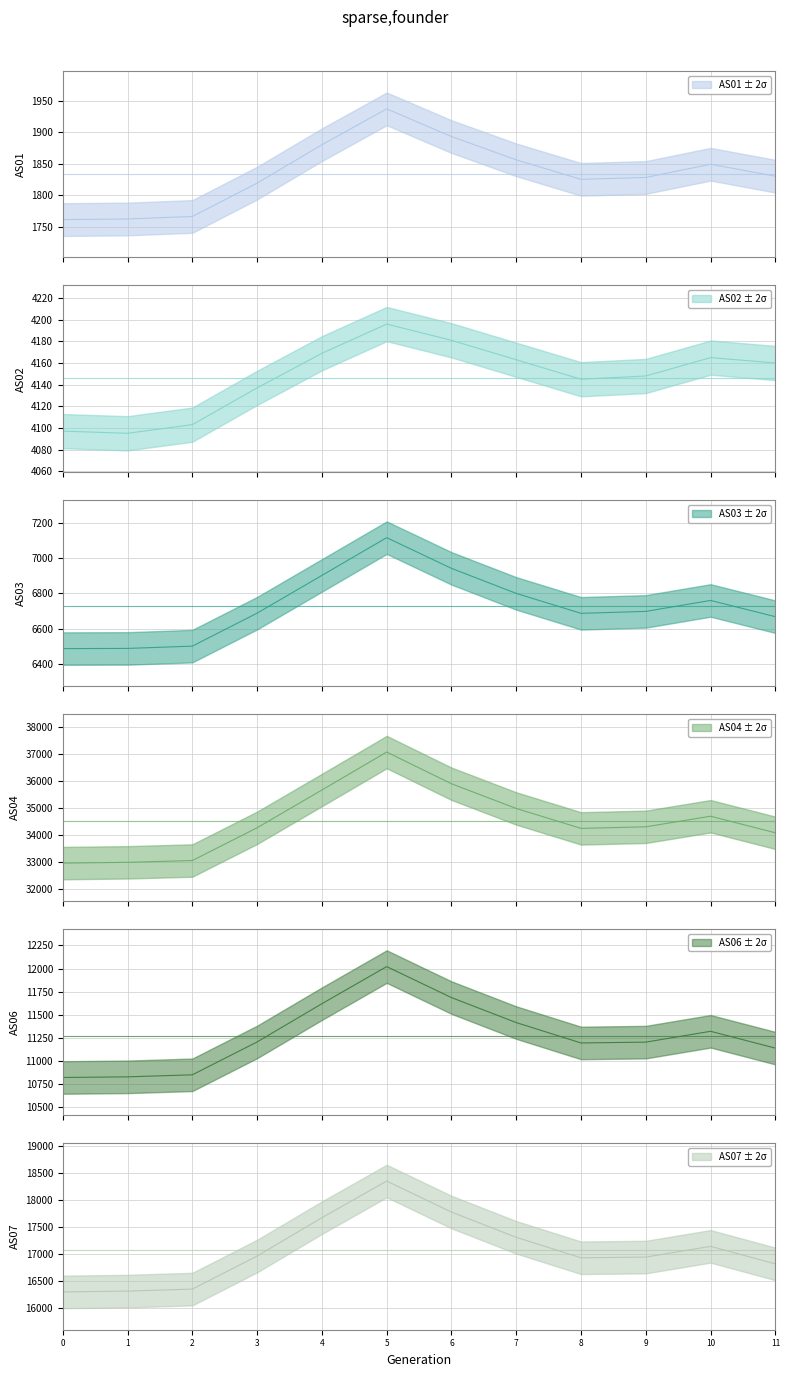

True or false: AS04 has more than 2 points higher than both neighbors.

False